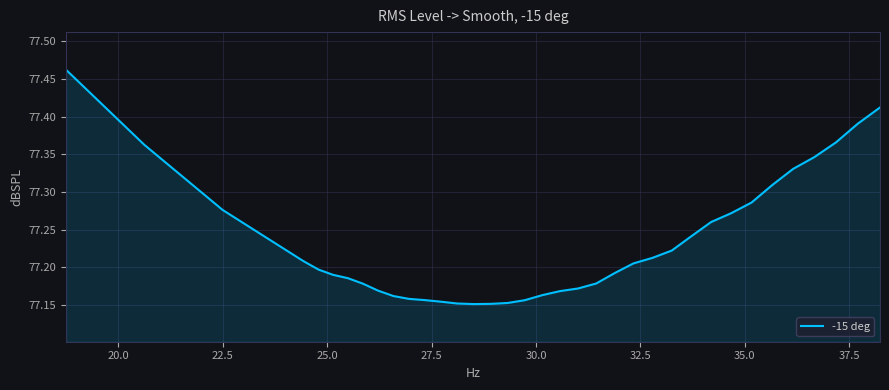

What is the difference between the maximum and minimum values?

0.3